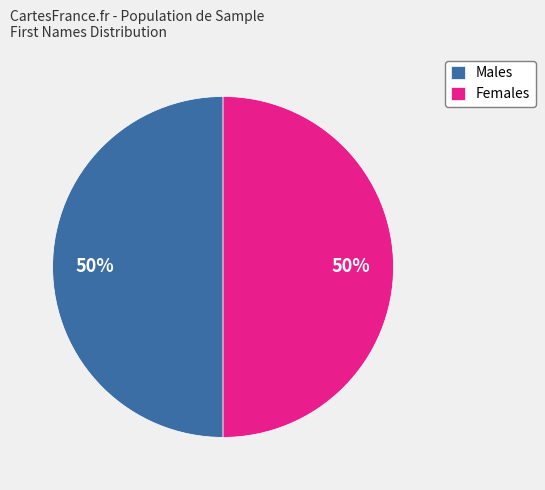

What percentage is the Males slice, to the nearest percent?

50%